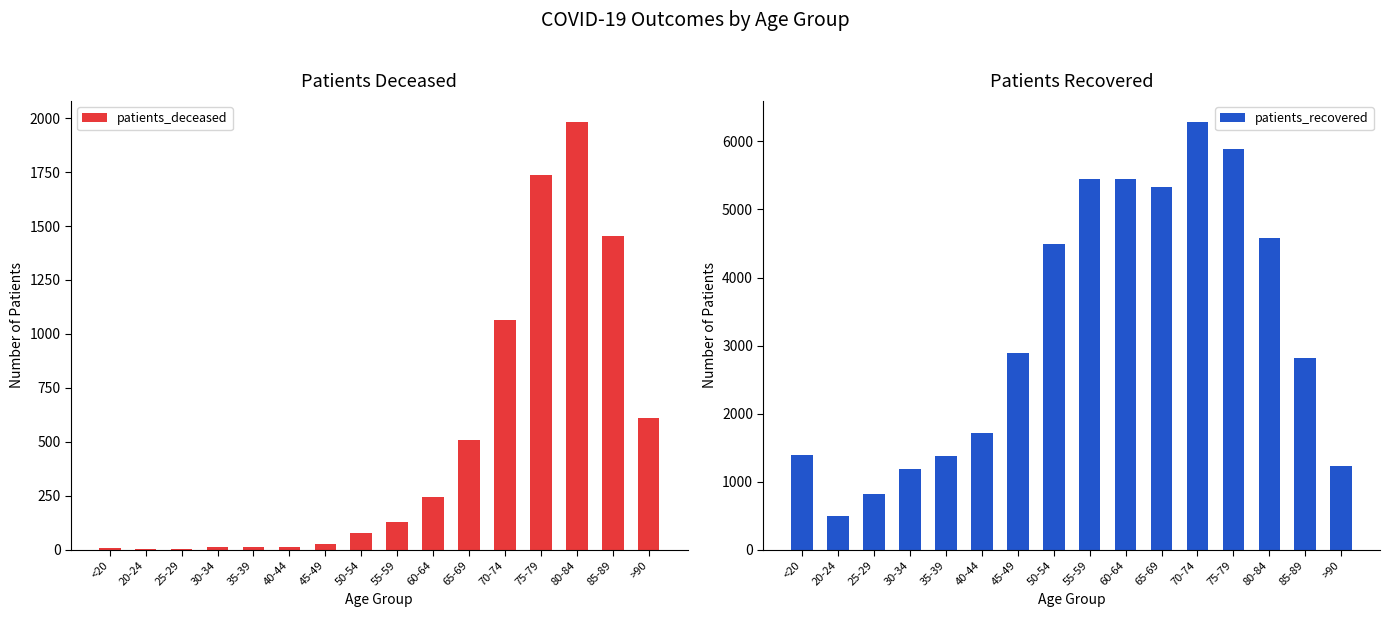

Which label corresponds to the largest value in the chart?

70-74